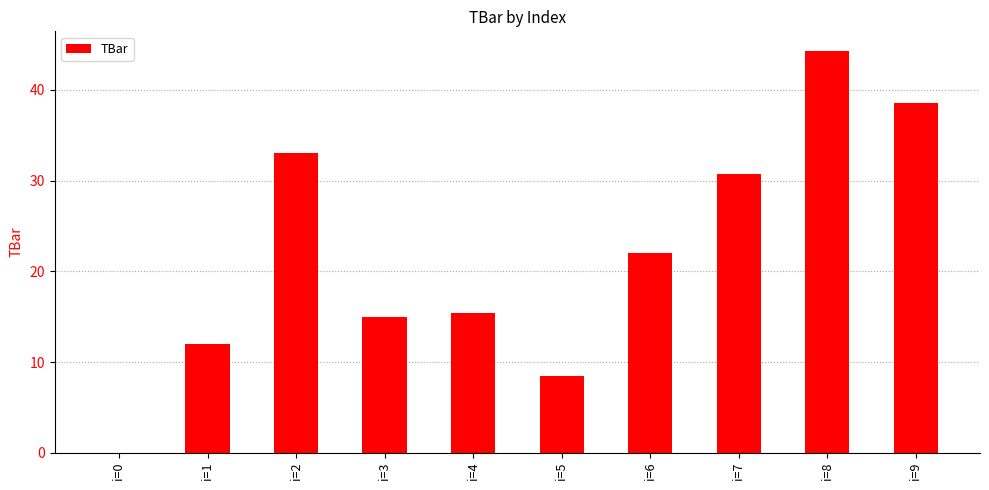

What is the sum of all values?

219.5